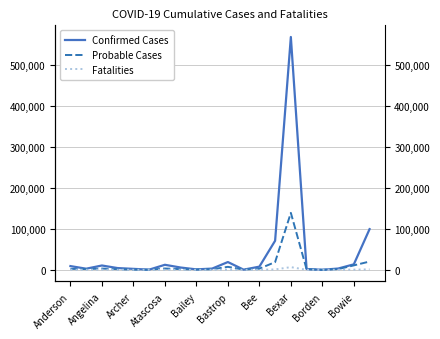

How many interior local valleys does the Fatalities series have?

5